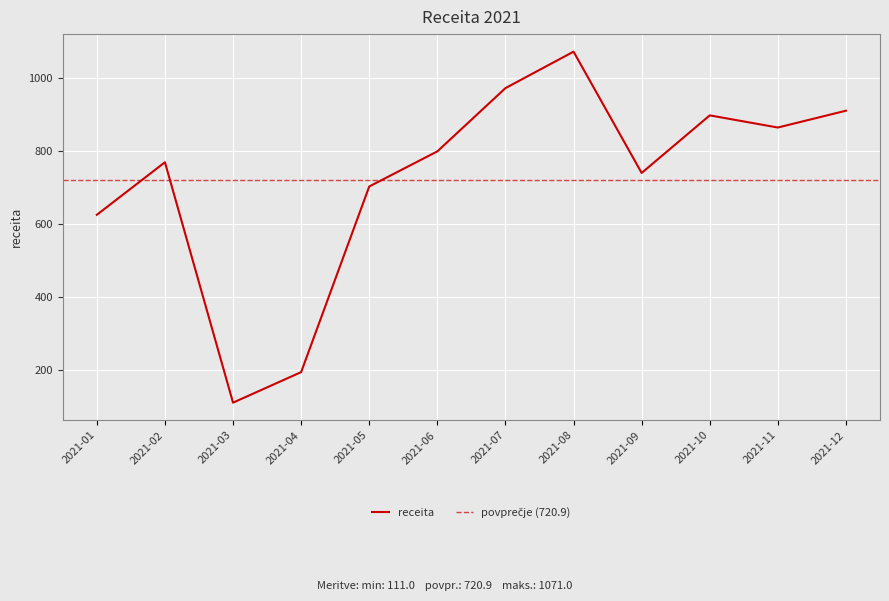

Where does the data first go above 798?

2021-06